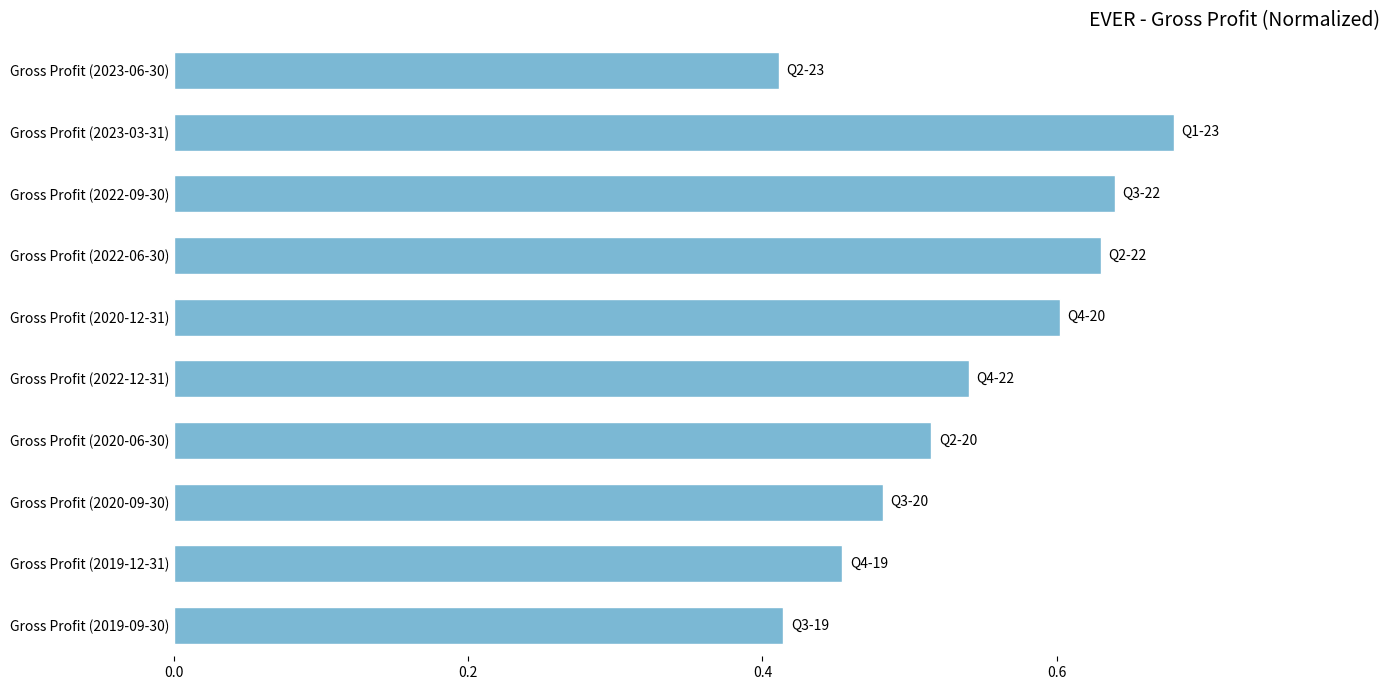

What is the sum of all values?

5.4